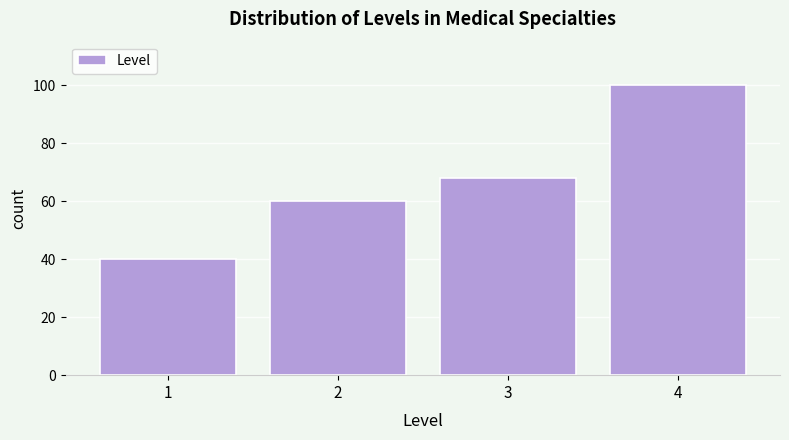

Reading left to right, transcribe all the data shown in this chart.

1=40	2=60	3=68	4=100